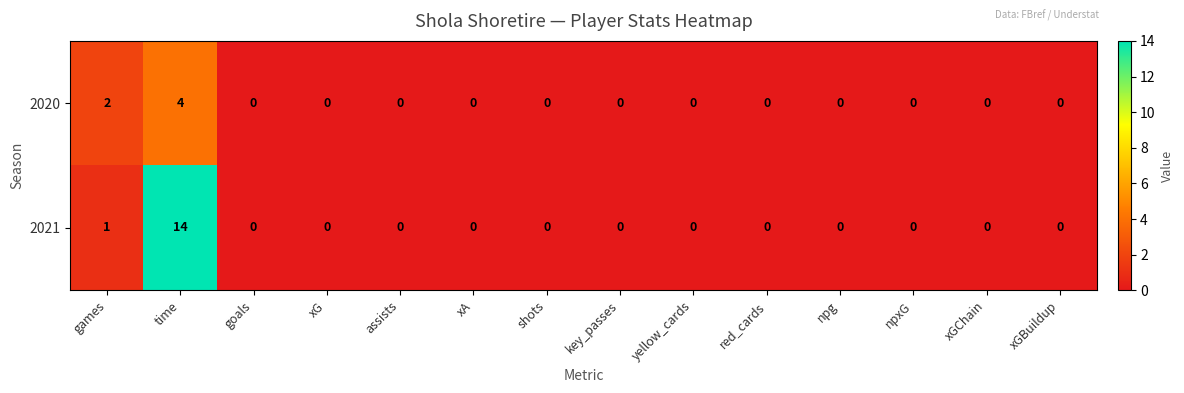

Reading left to right, transcribe all the data shown in this chart.

2020: games=2	time=4	goals=0	xG=0	assists=0	xA=0	shots=0	key_passes=0	yellow_cards=0	red_cards=0	npg=0	npxG=0	xGChain=0	xGBuildup=0
2021: games=1	time=14	goals=0	xG=0	assists=0	xA=0	shots=0	key_passes=0	yellow_cards=0	red_cards=0	npg=0	npxG=0	xGChain=0	xGBuildup=0